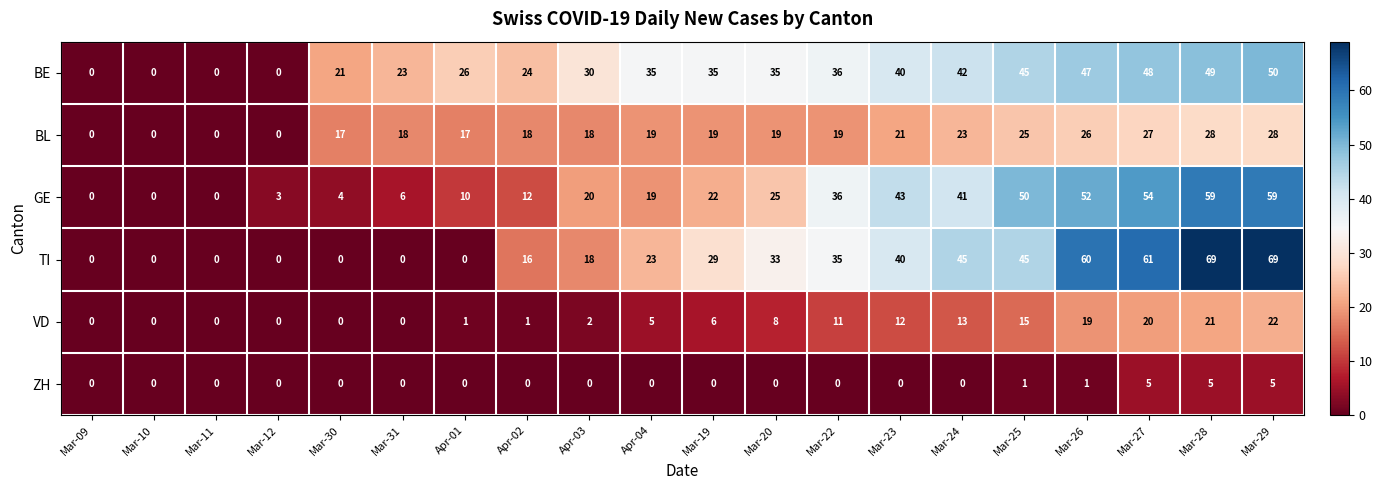

Is it true that BL equals 49 at Mar-29?

False